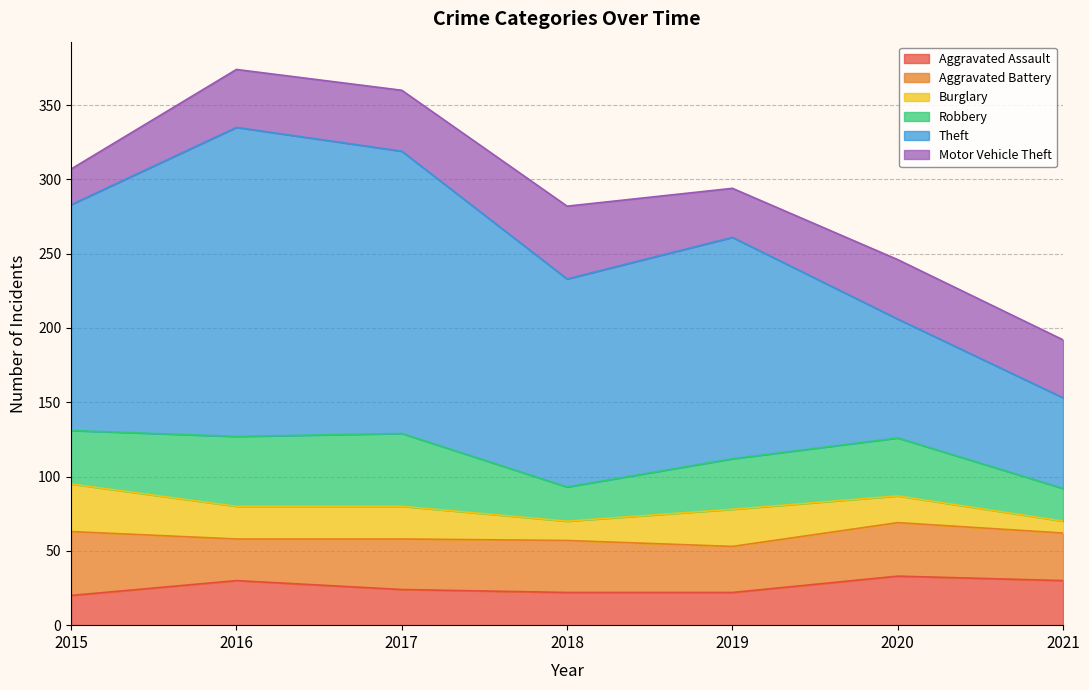

At which category is the sum across all series the highest?

2016